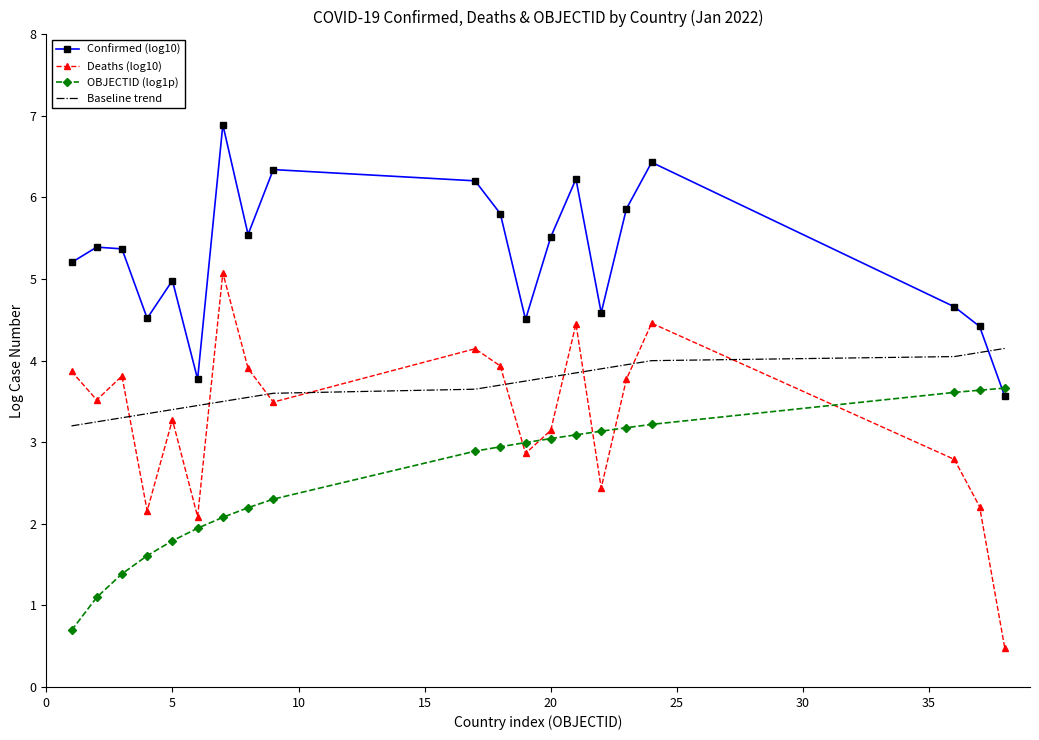

List the series in order of their peak value, highest first.

Confirmed (log10), Deaths (log10), Baseline trend, OBJECTID (log1p)